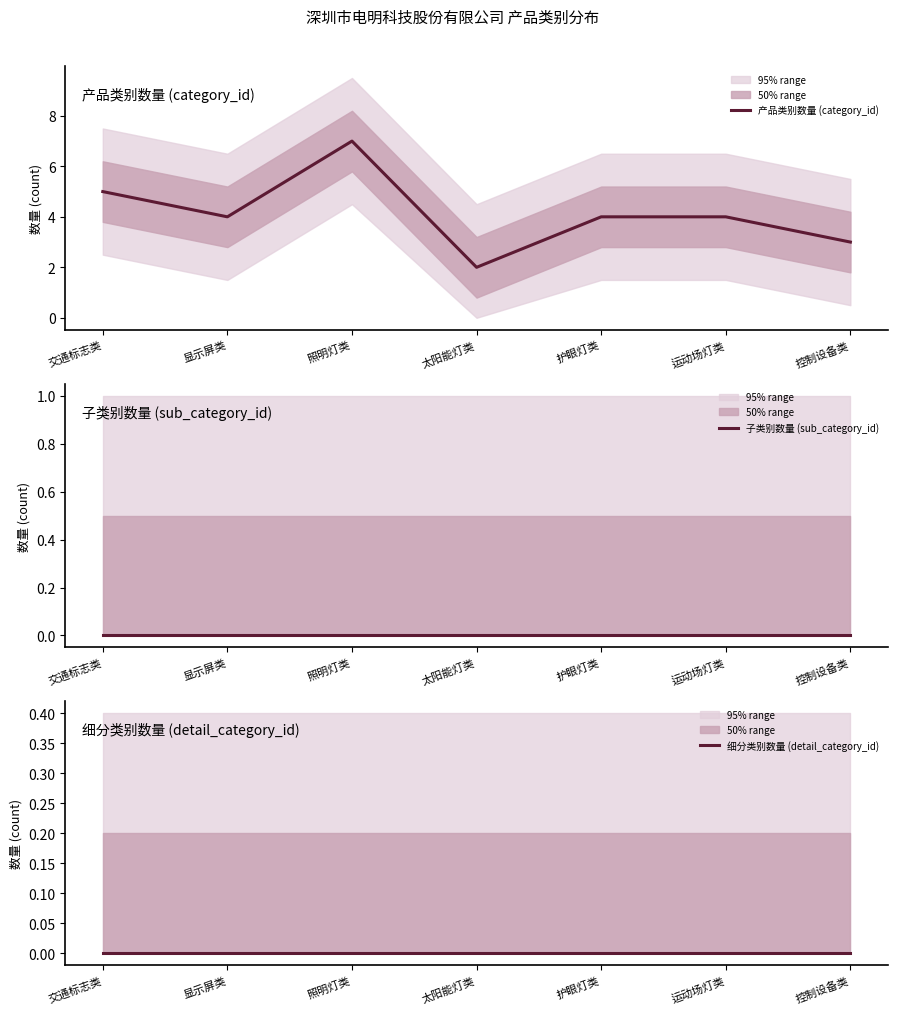

What is the average value of the 产品类别数量 (category_id) series?

4